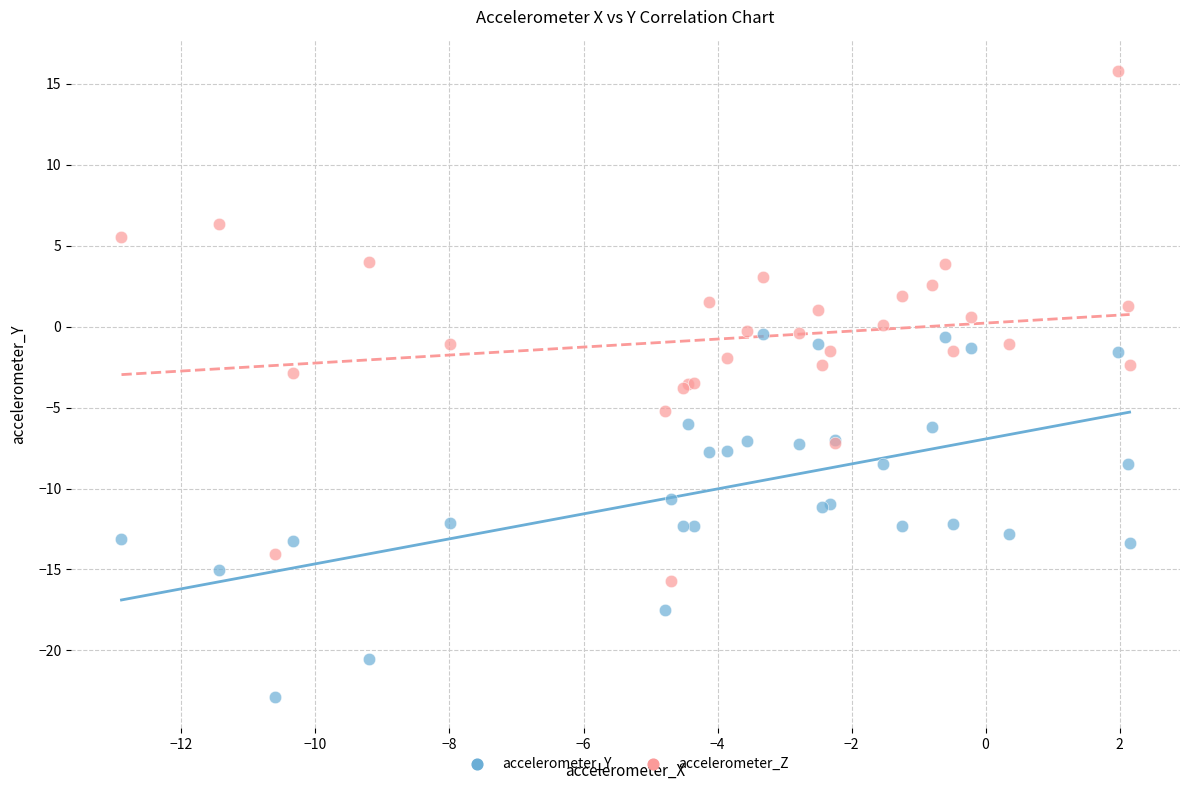

Which series has the widest spread of Y values?

accelerometer_Z